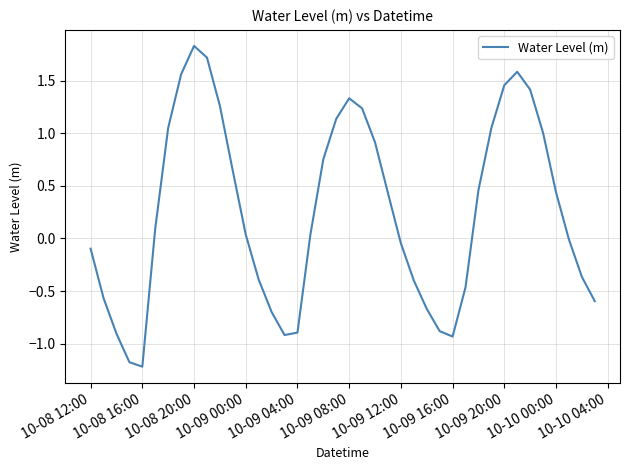

What is the smallest value displayed?

-1.2